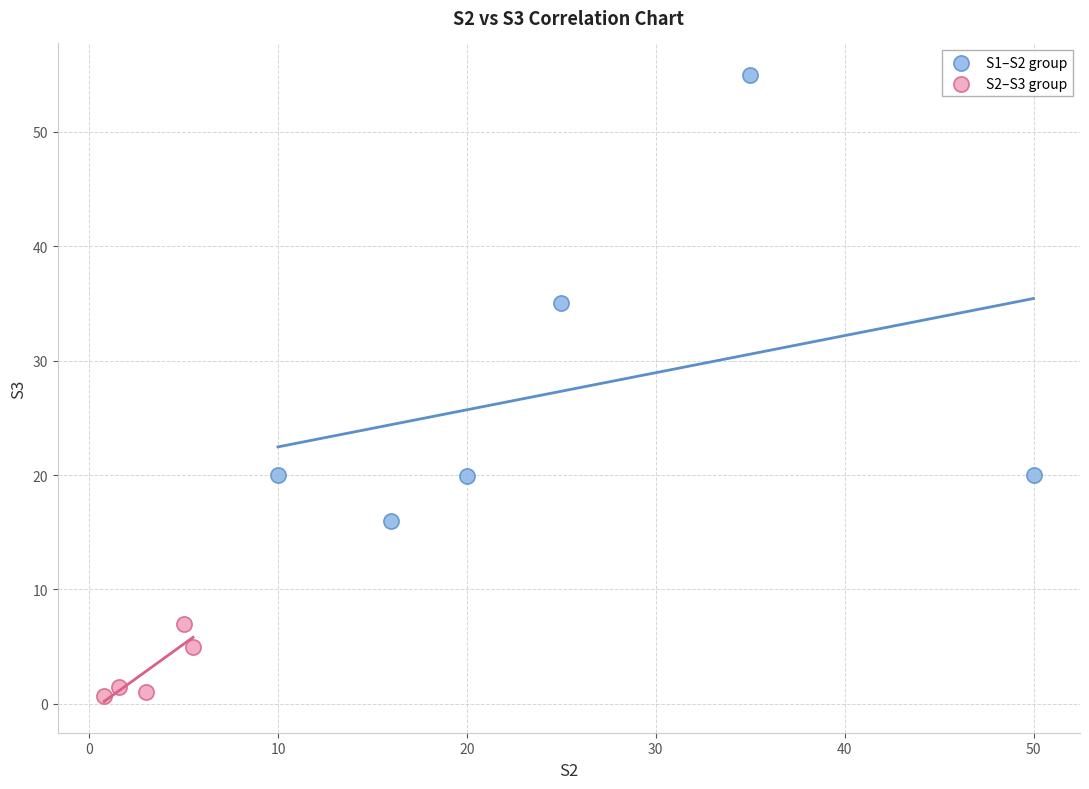

Which series contains the lowest Y value?

S2–S3 group